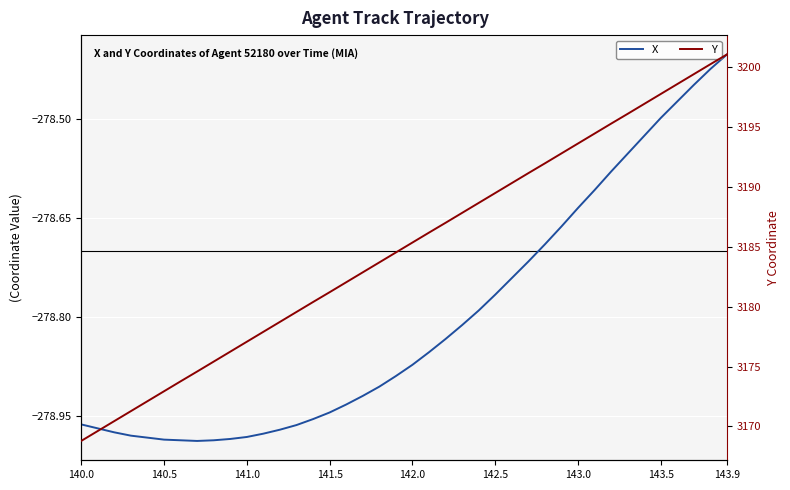

Rank the series by their maximum value, from lowest to highest.

X, Y